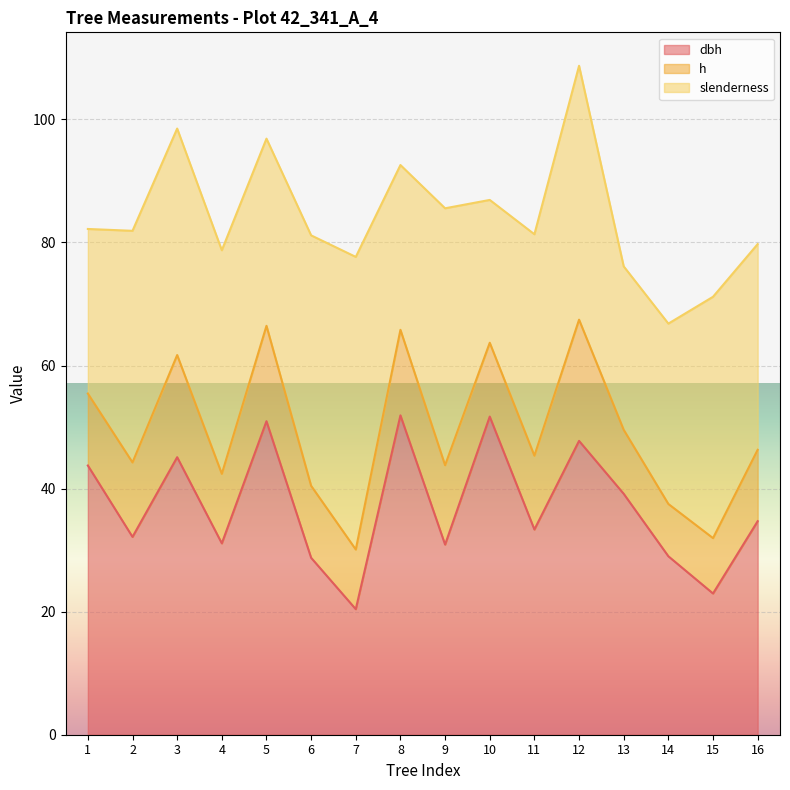

At which category is the sum across all series the highest?

12